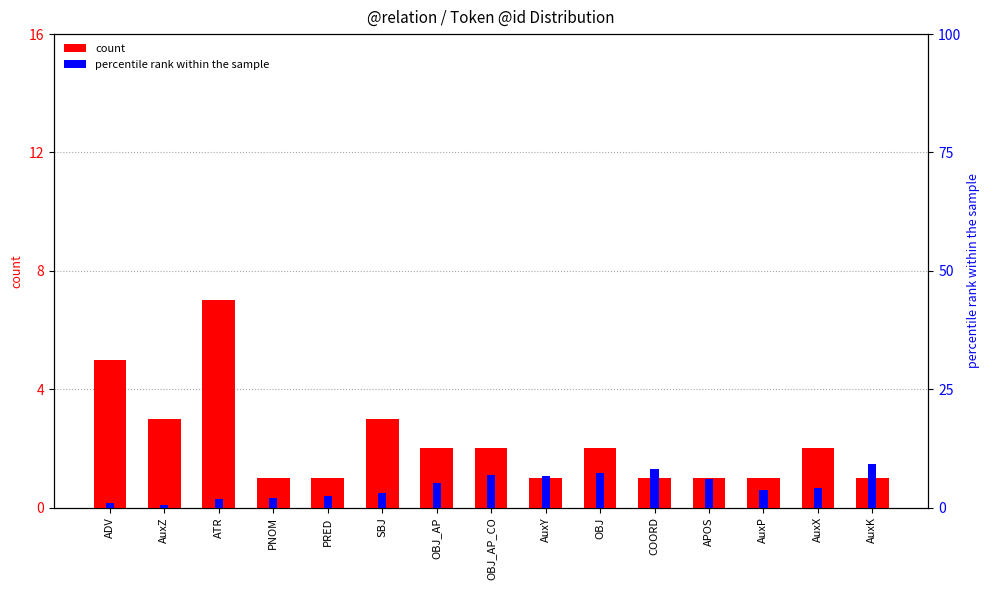

Where does the percentile rank within the sample series first go above 4?

OBJ_AP